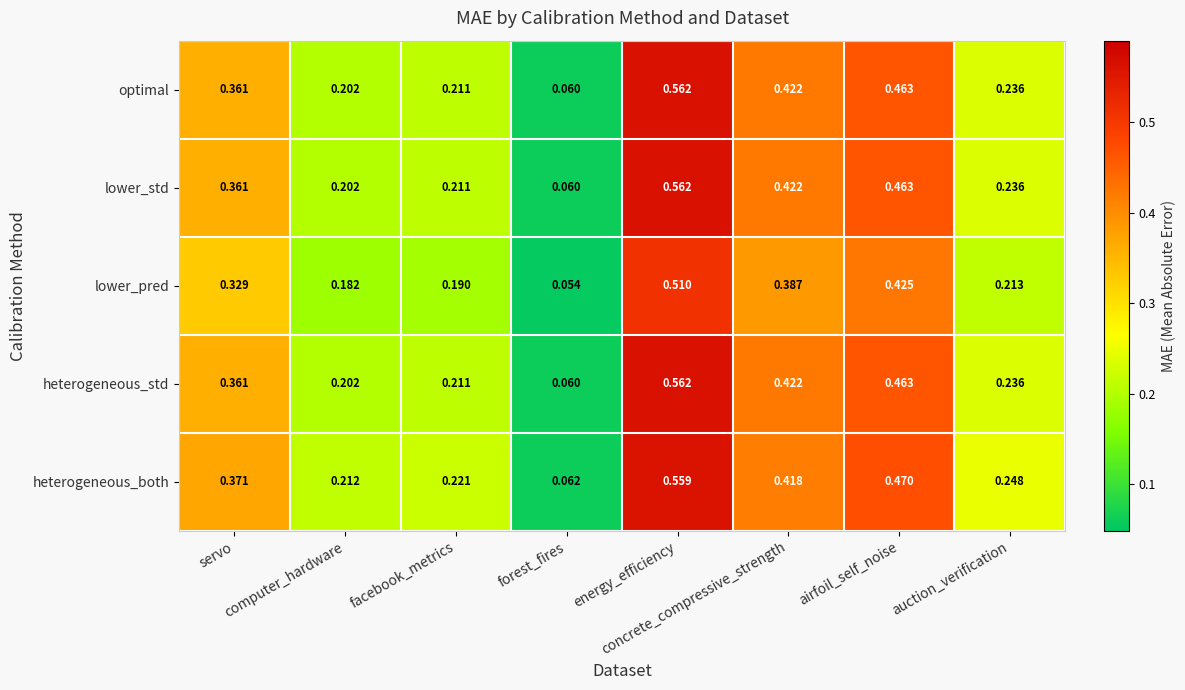

Which series has the largest total across all categories?

heterogeneous_both